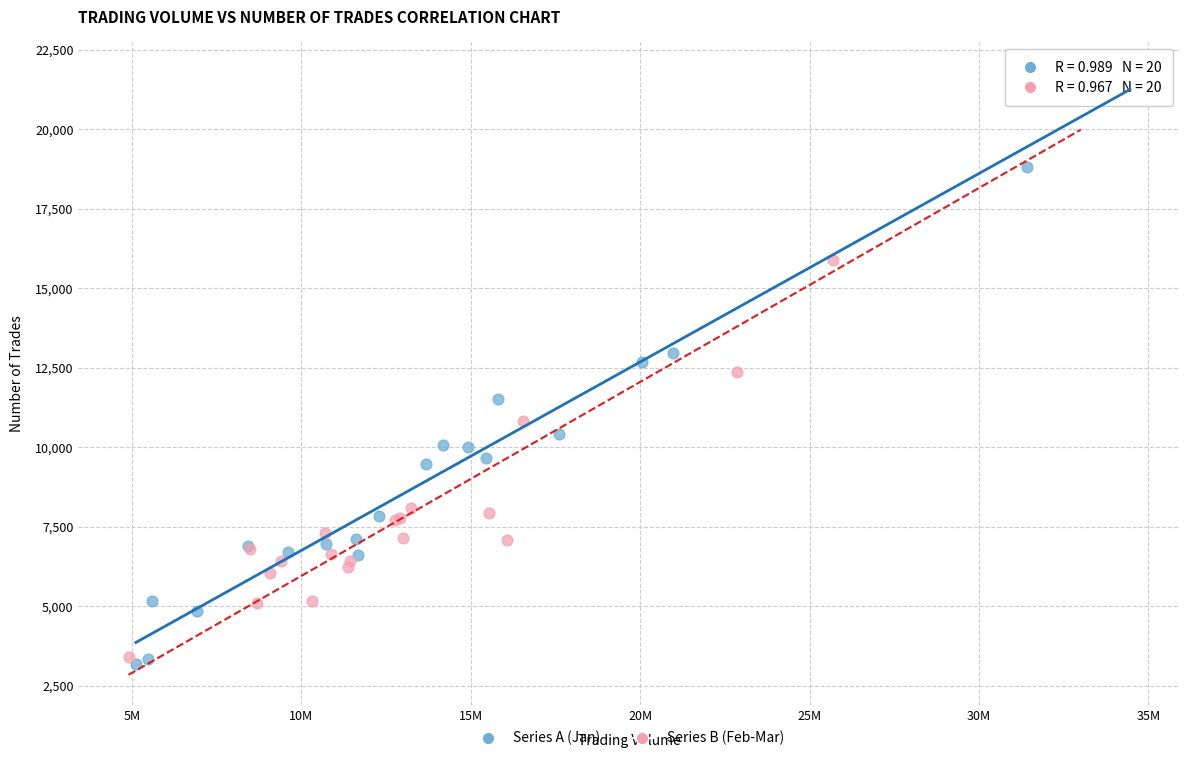

Which series contains the lowest Y value?

Series A (Jan)